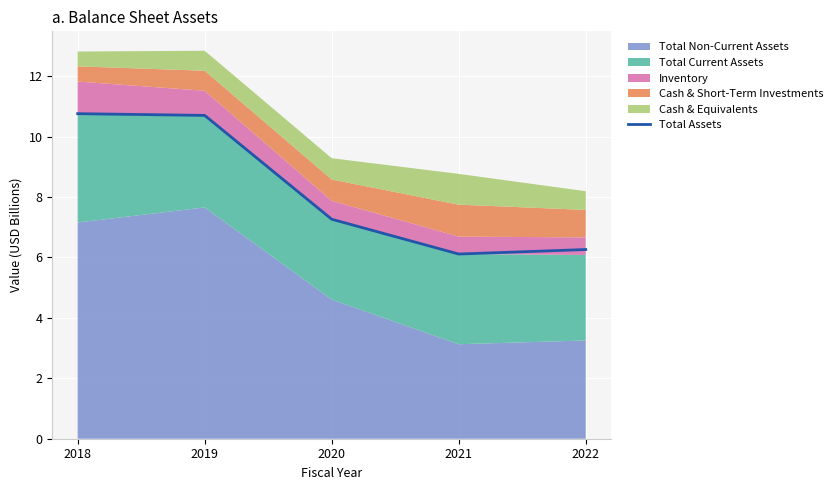

What is the minimum value for Total Assets?

6.1